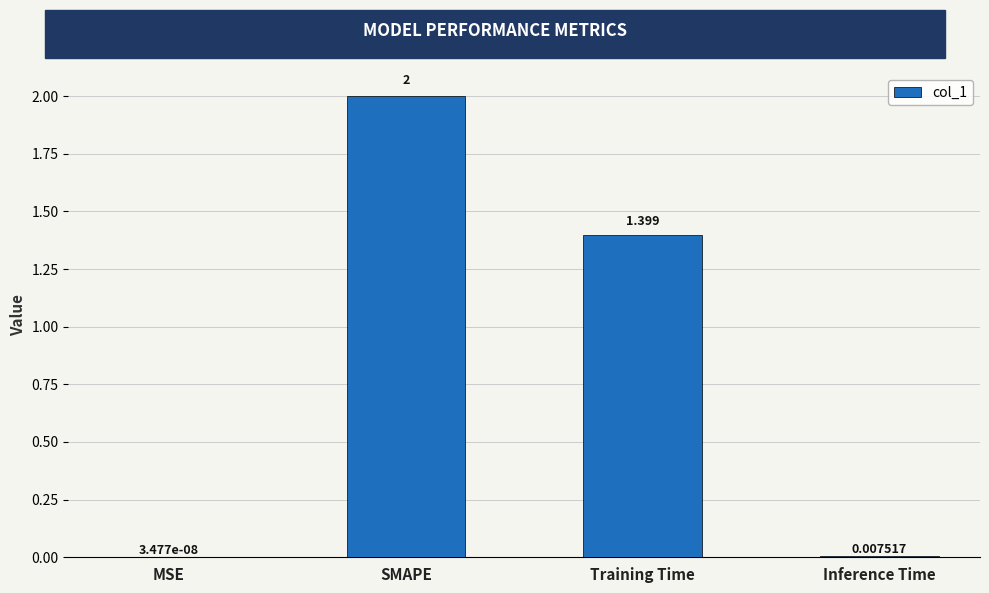

Between Training Time and MSE, which is larger?

Training Time